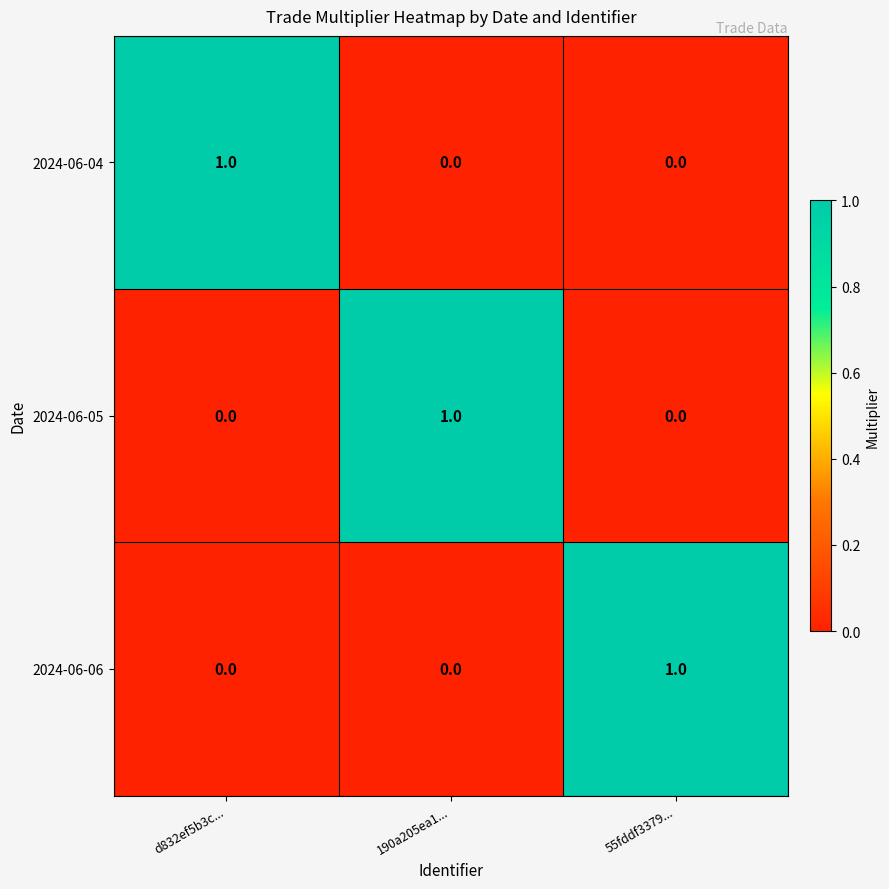

The 2024-06-04 series shows 1 at 190a205ea1.... True or false?

False